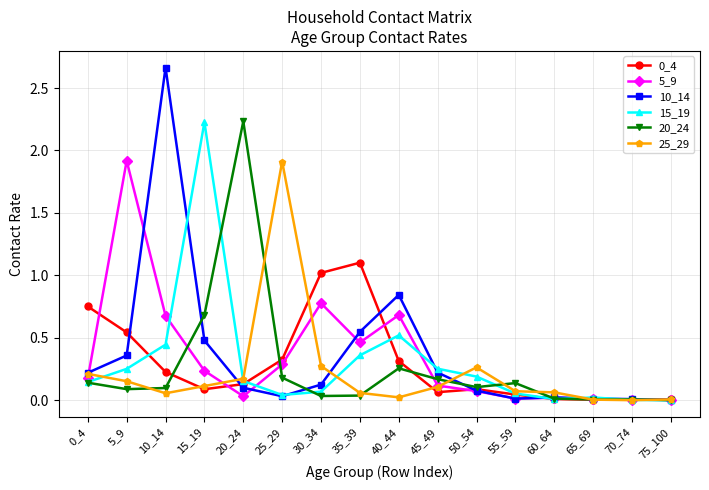

Is the value of 5_9 at 30_34 greater than the value of 25_29 at 20_24?

Yes